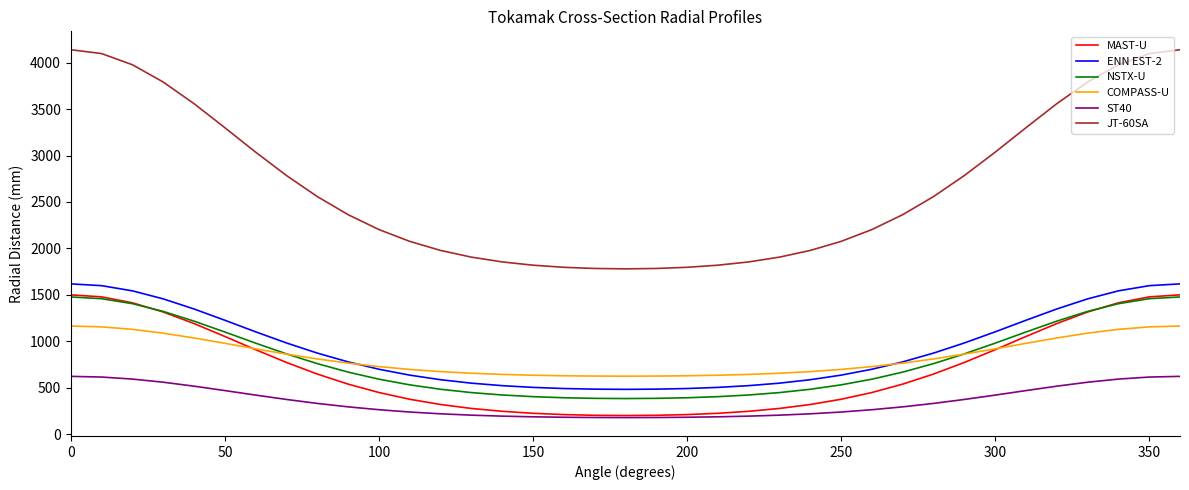

Which series has the largest range (max minus min)?

JT-60SA